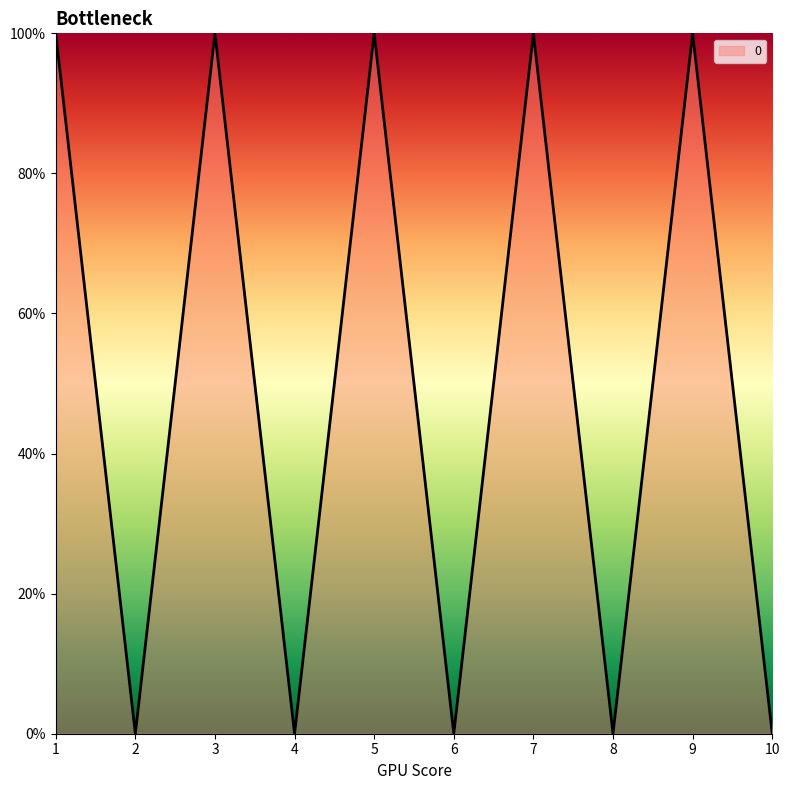

Reading right to left, list all the values displayed in this chart.

0	1	0	1	0	1	0	1	0	1